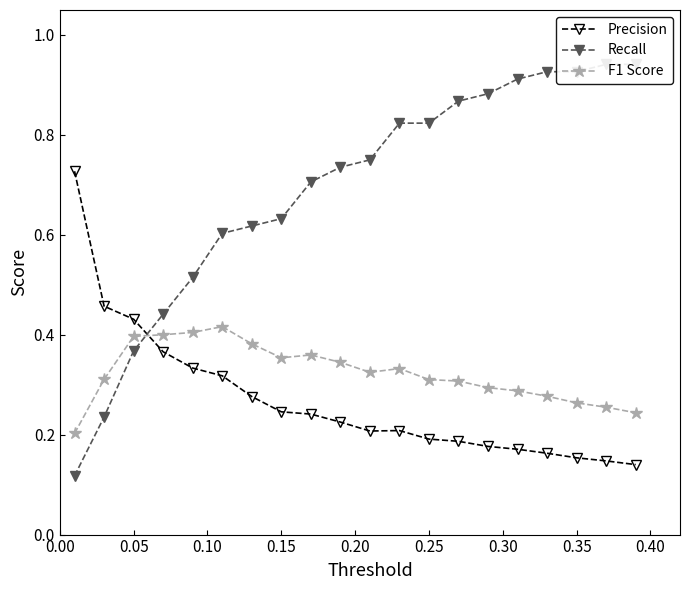

True or false: F1 Score and Precision intersect in this chart.

True